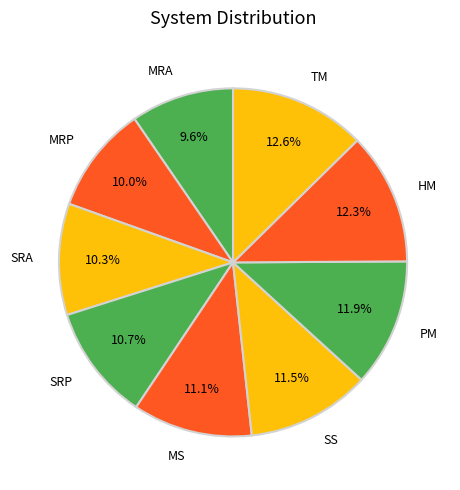

Is the sum of MRP and SS greater than half?

No